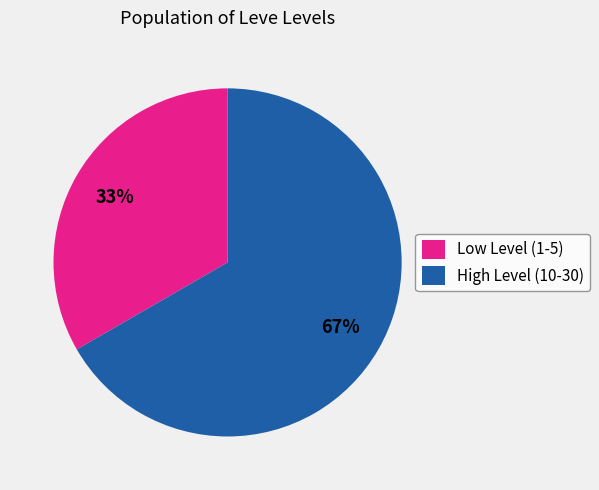

Is it true that Low Level (1-5) is 33% of the pie?

True